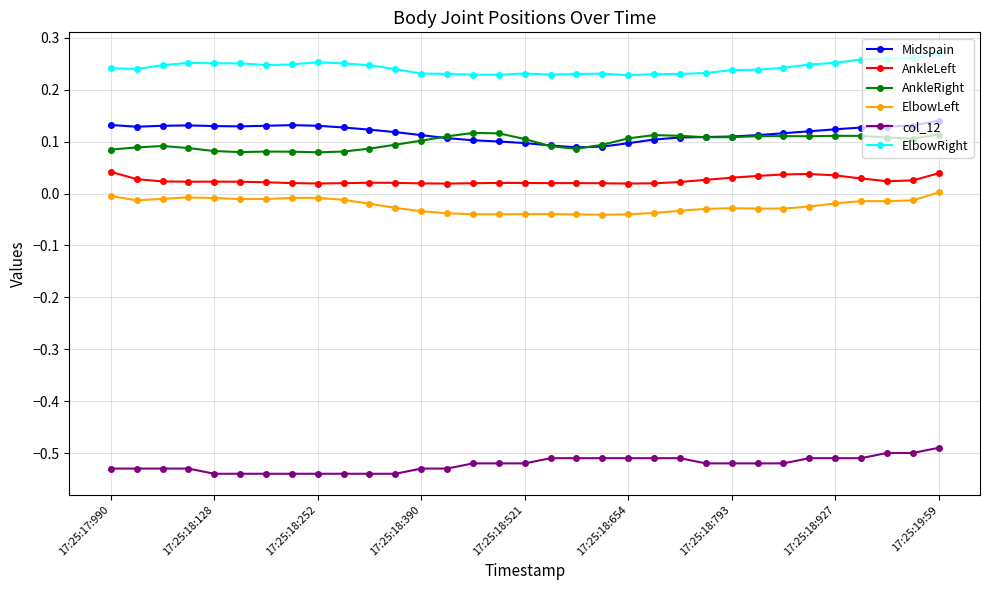

True or false: col_12 and AnkleLeft cross at least once.

False